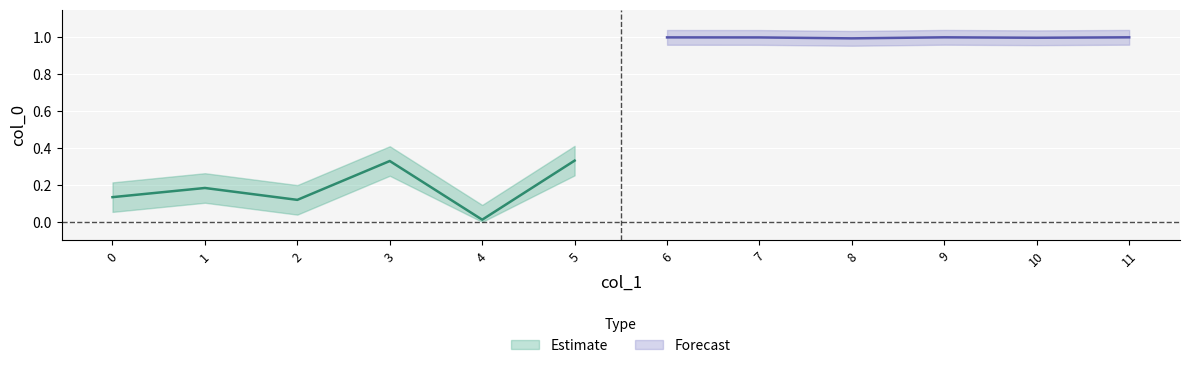

How many interior local valleys does the col_0_group0 series have?

2